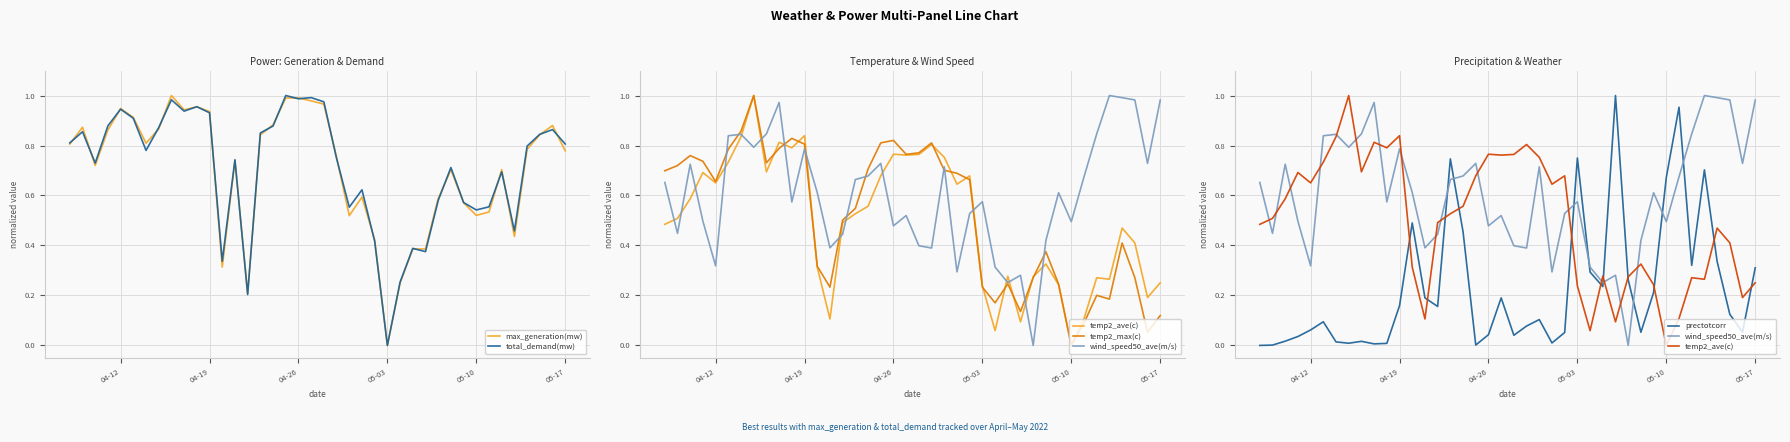

What is the difference between the highest and lowest values at 04-19?

0.8